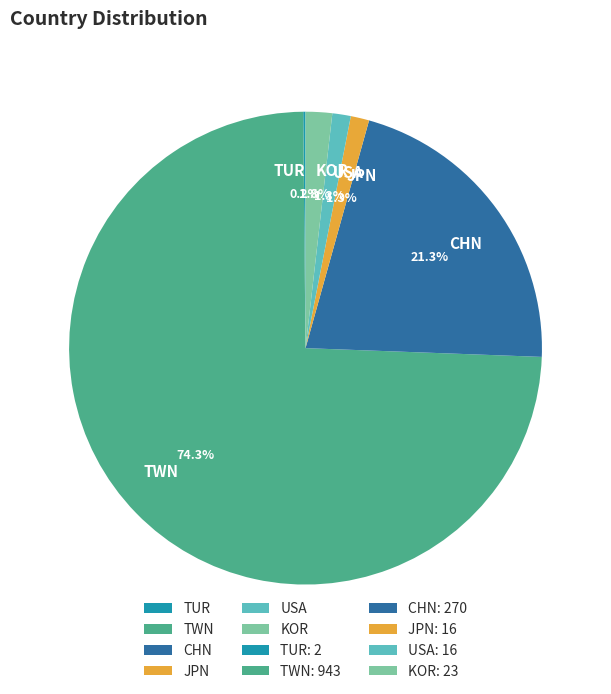

Combined, do CHN and KOR account for over 50%?

No